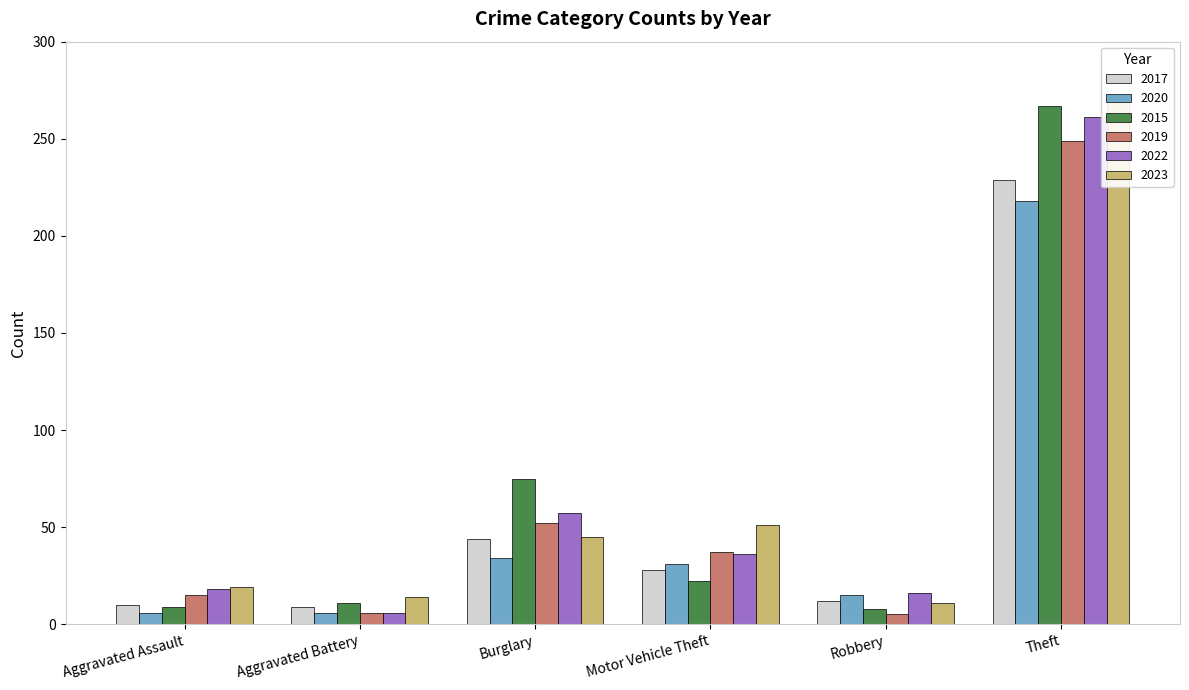

Is it true that 2023 equals 5 at Aggravated Battery?

False